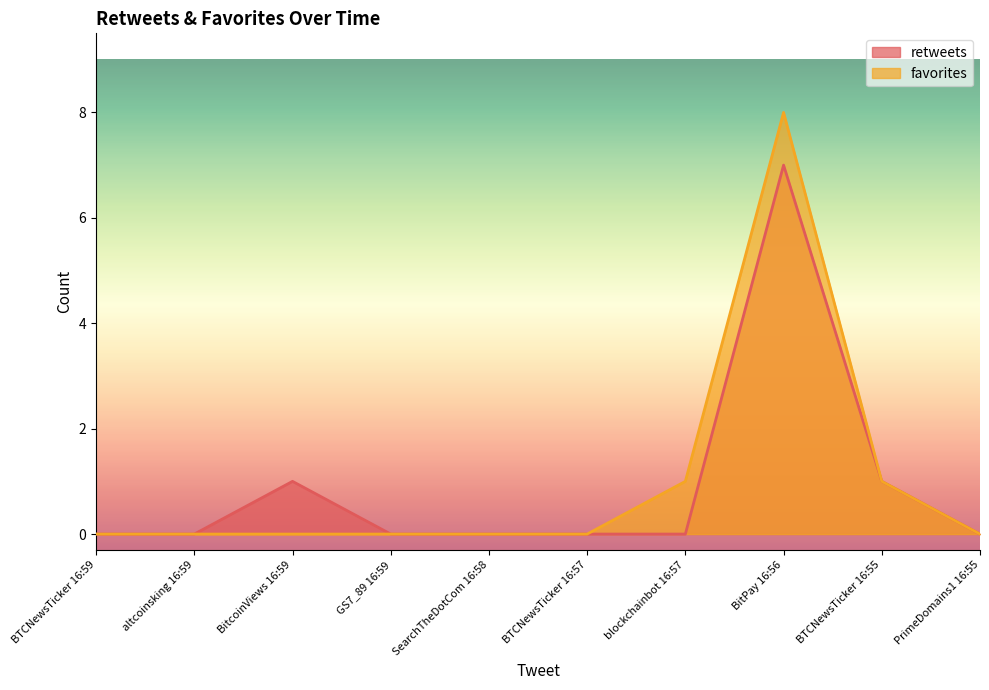

Between BTCNewsTicker 16:55 and altcoinsking 16:59, which is larger?

BTCNewsTicker 16:55